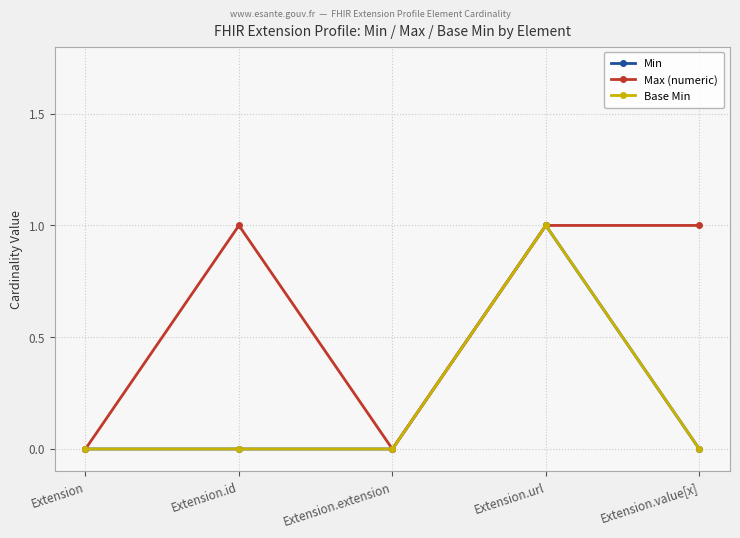

At Extension.url, list the series in order from smallest to largest.

Min, Max (numeric), Base Min